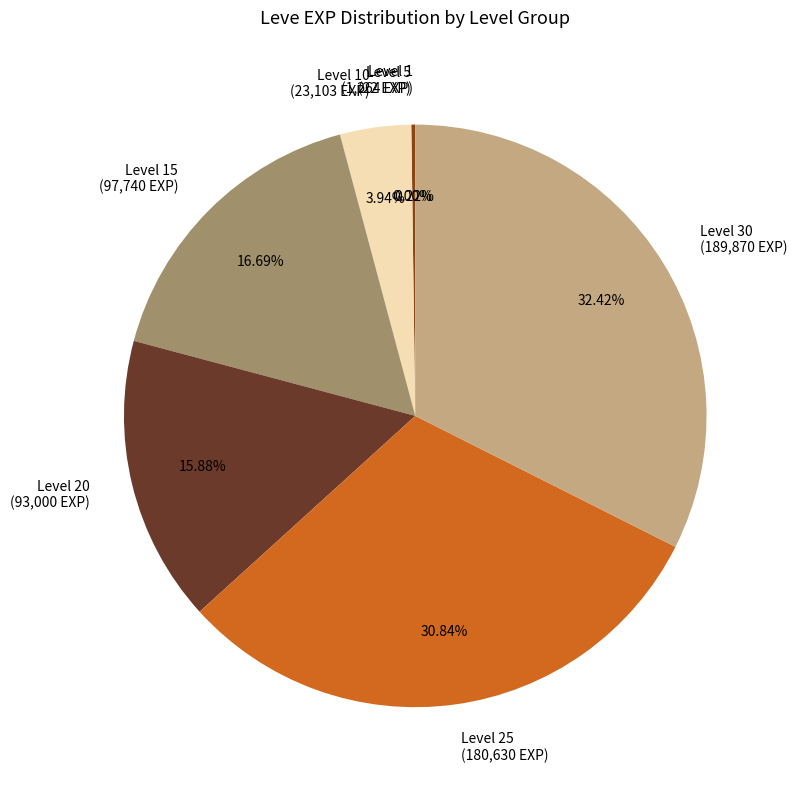

What is the largest slice in the pie chart?

Level 30 (189,870 EXP)